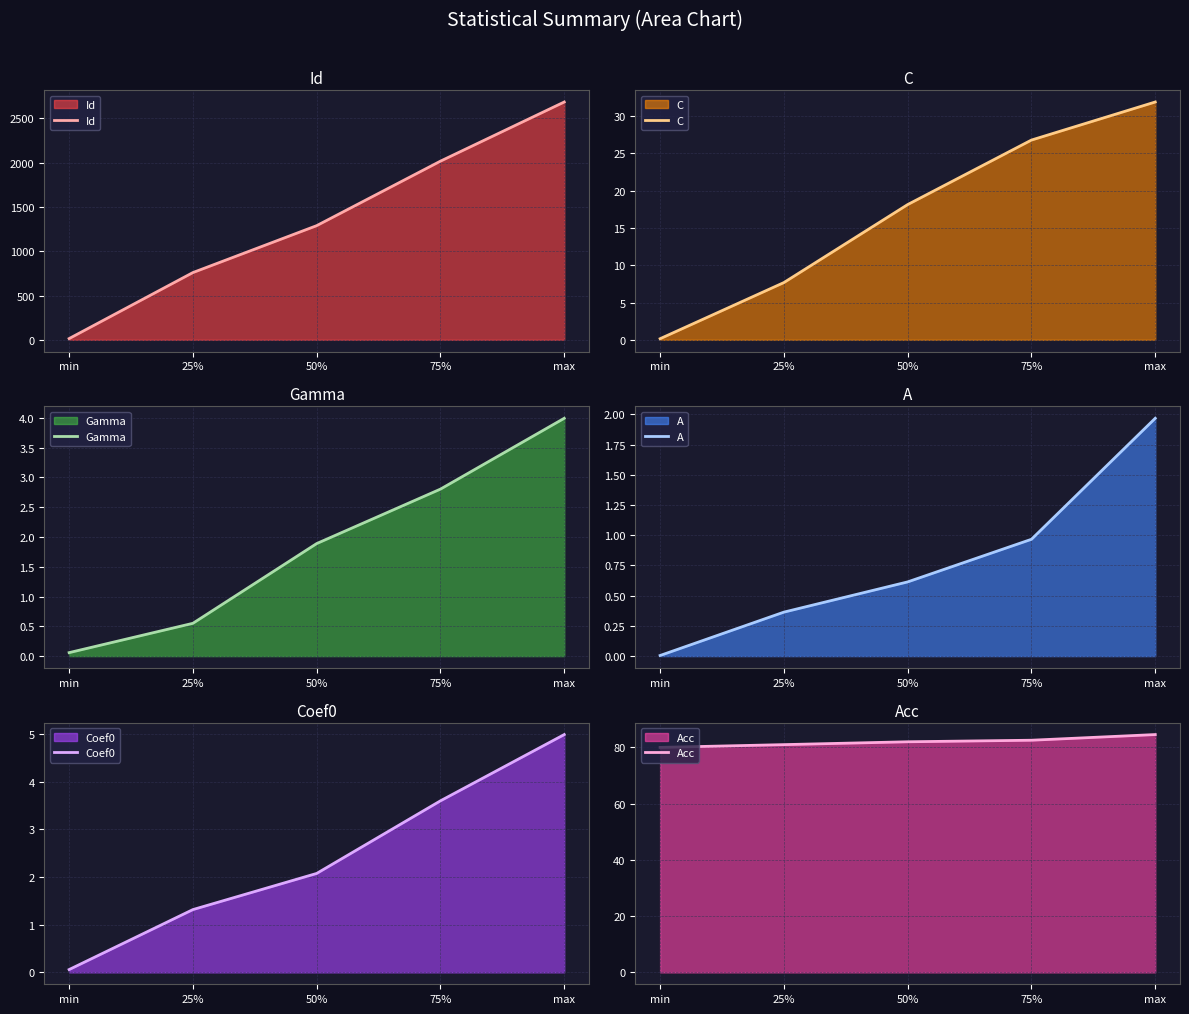

What is the difference between the maximum and minimum values in the Coef0 series?

4.9